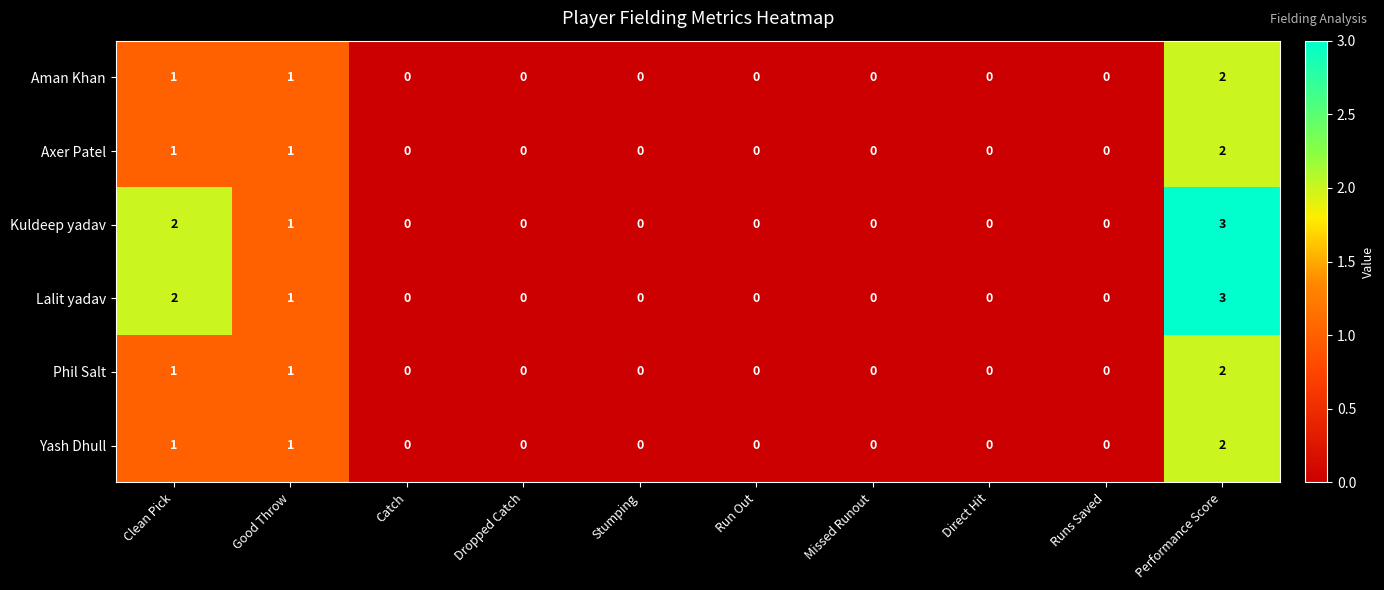

What is the difference between the Lalit yadav values at Direct Hit and Performance Score?

3